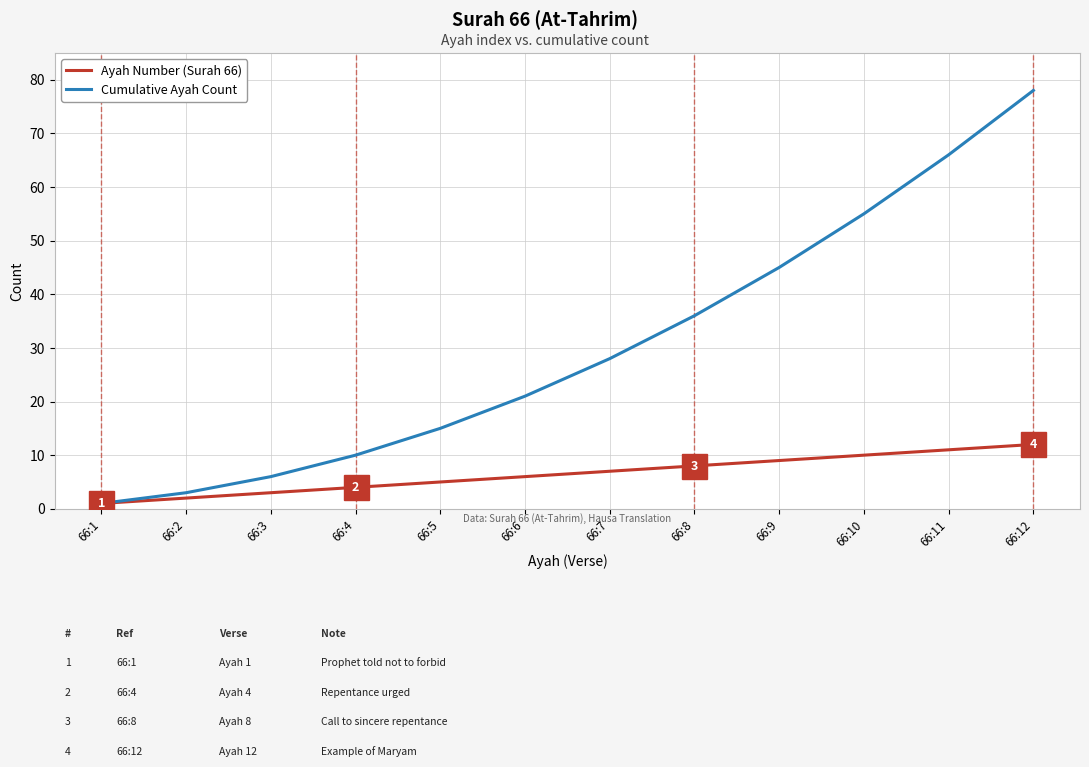

Rank the categories by Cumulative Ayah Count value from highest to lowest.

66:12, 66:11, 66:10, 66:9, 66:8, 66:7, 66:6, 66:5, 66:4, 66:3, 66:2, 66:1